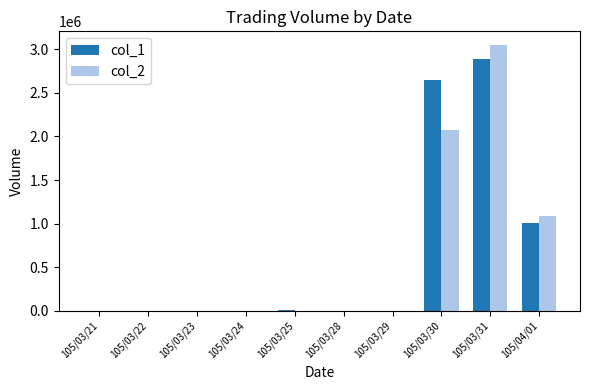

True or false: col_1 has a value of 848875 at 105/03/31.

False